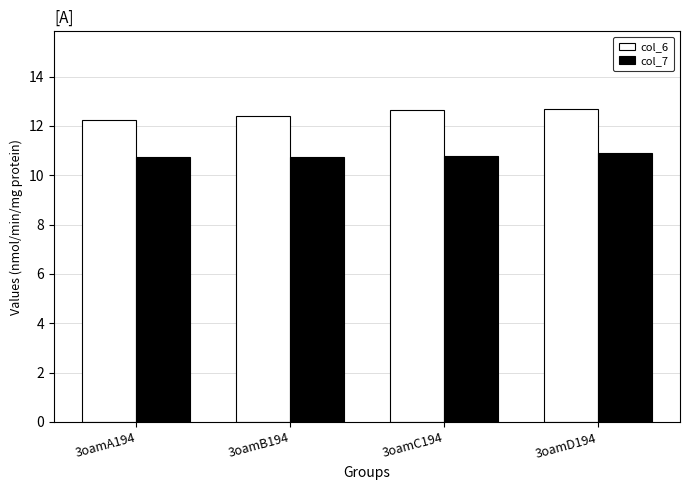

Which series has the largest total across all categories?

col_6